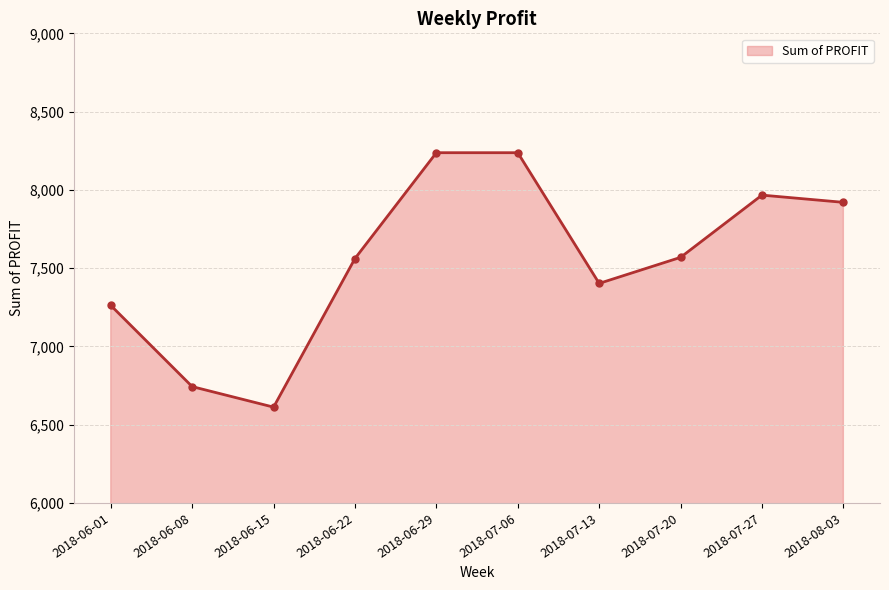

What is the label of the 8th point from the left?

2018-07-20